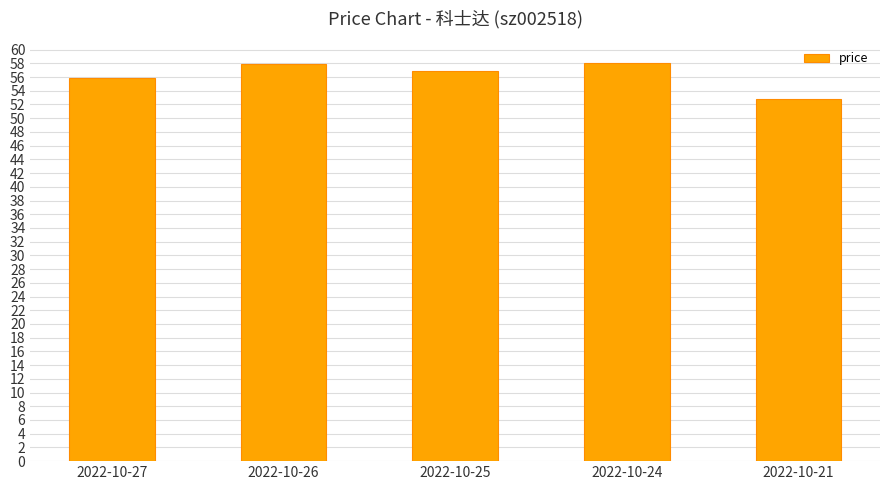

The chart shows a value of 13.2 at 2022-10-27. True or false?

False